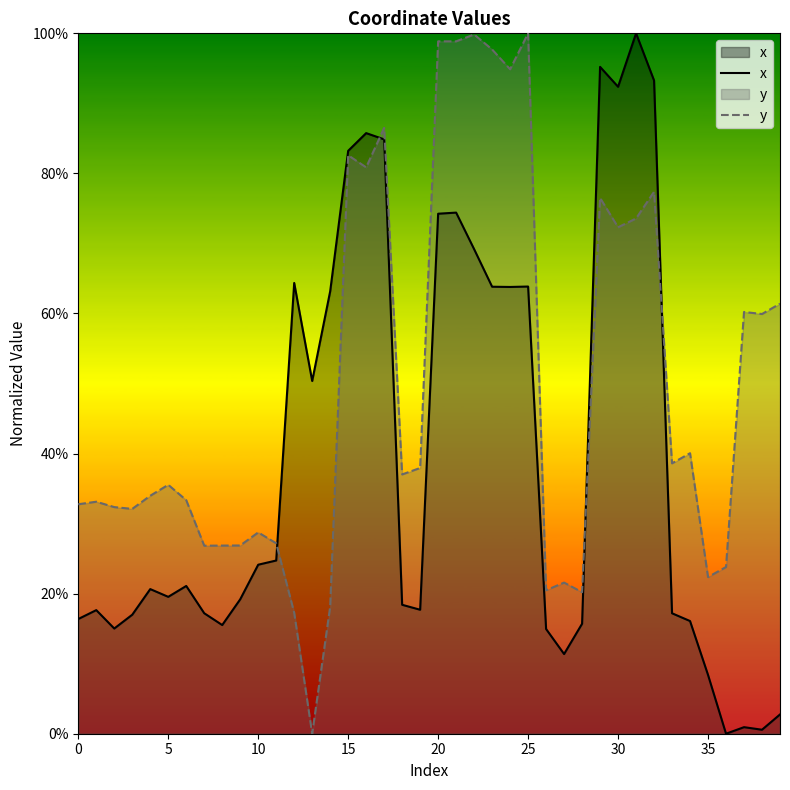

What is the difference between the maximum and minimum values in the y series?

100.0